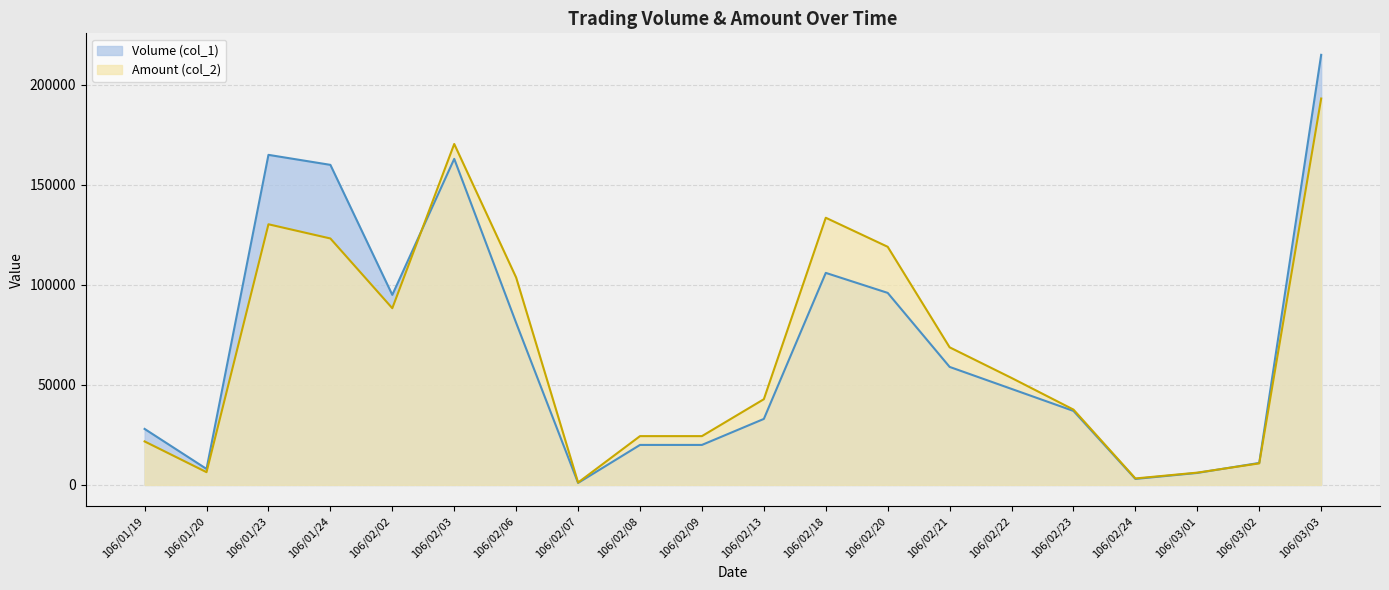

Read the Amount (col_2) value at 106/02/07, to the nearest 100.

1200